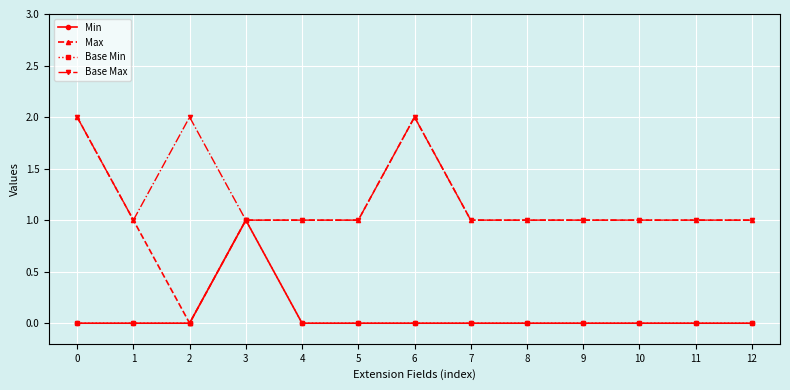

Reading left to right, extract all data points from this chart.

Min: 0=0	1=0	2=0	3=1	4=0	5=0	6=0	7=0	8=0	9=0	10=0	11=0	12=0
Max: 0=2	1=1	2=0	3=1	4=1	5=1	6=2	7=1	8=1	9=1	10=1	11=1	12=1
Base Min: 0=0	1=0	2=0	3=1	4=0	5=0	6=0	7=0	8=0	9=0	10=0	11=0	12=0
Base Max: 0=2	1=1	2=2	3=1	4=1	5=1	6=2	7=1	8=1	9=1	10=1	11=1	12=1